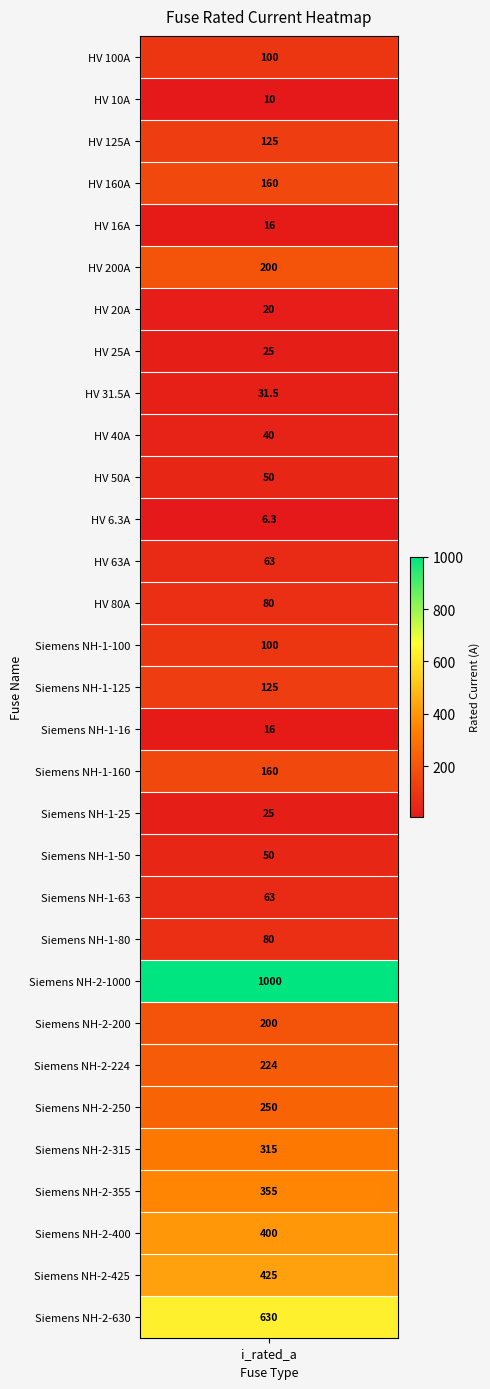

Which label corresponds to the smallest value in the chart?

HV 6.3A